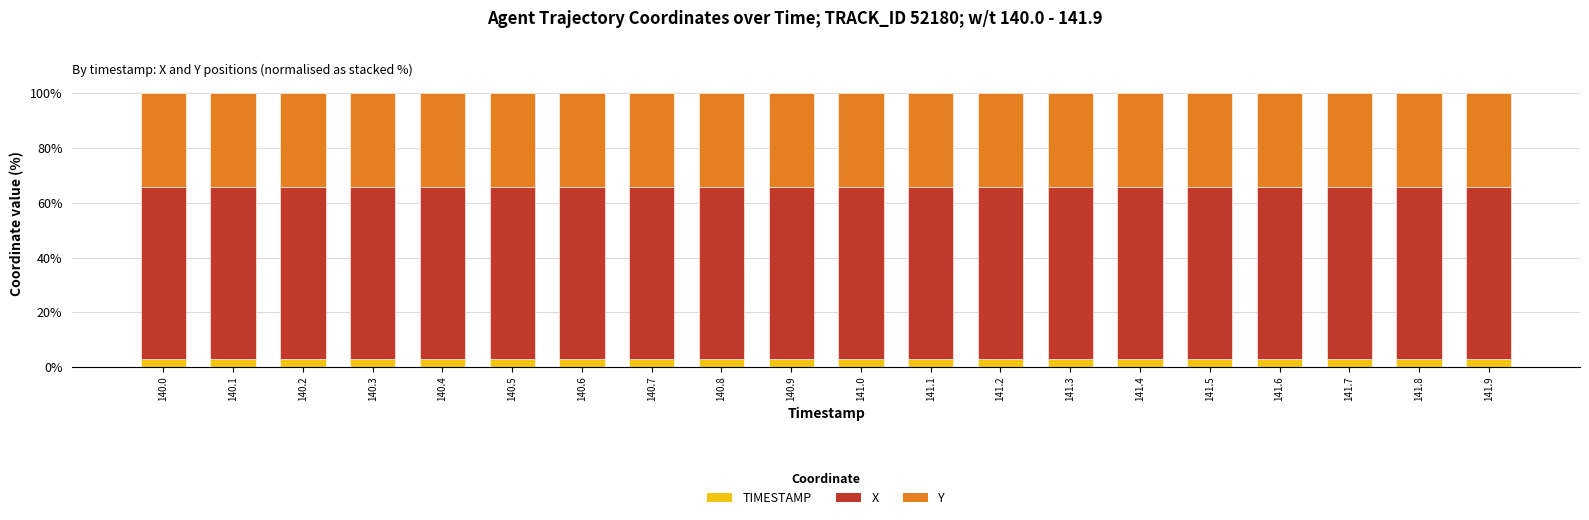

What is the total value across all series at 141.8?

100.0